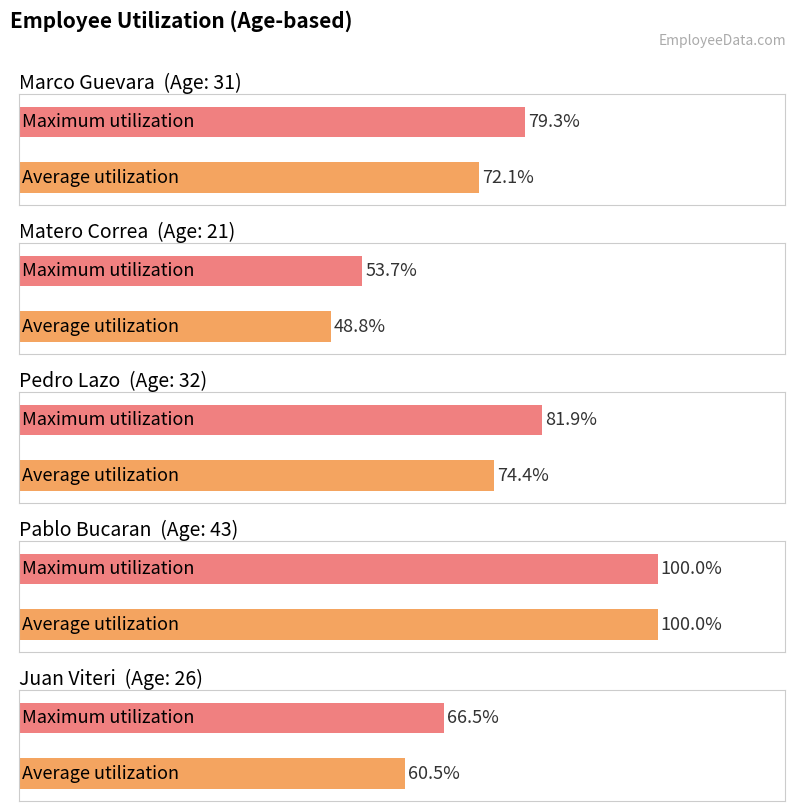

At which category does the chart reach its minimum across all series?

Matero Correa